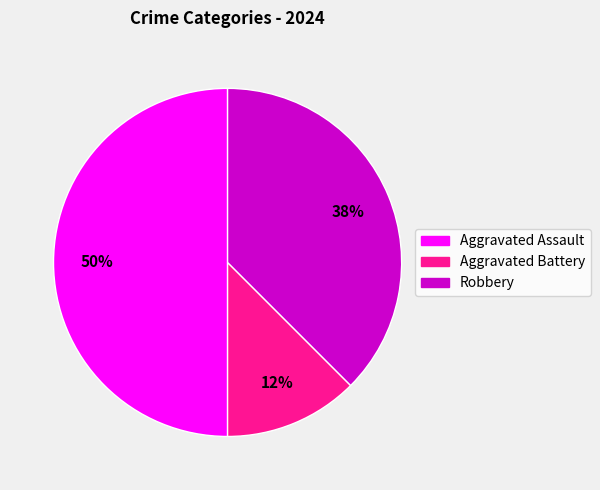

The Aggravated Battery slice represents 12% of the pie. True or false?

True